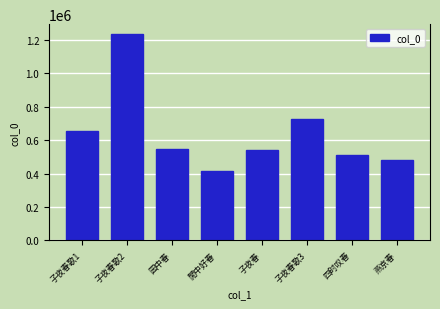

What is the change in value from 閒中好春 to 四时叹春?

+93323